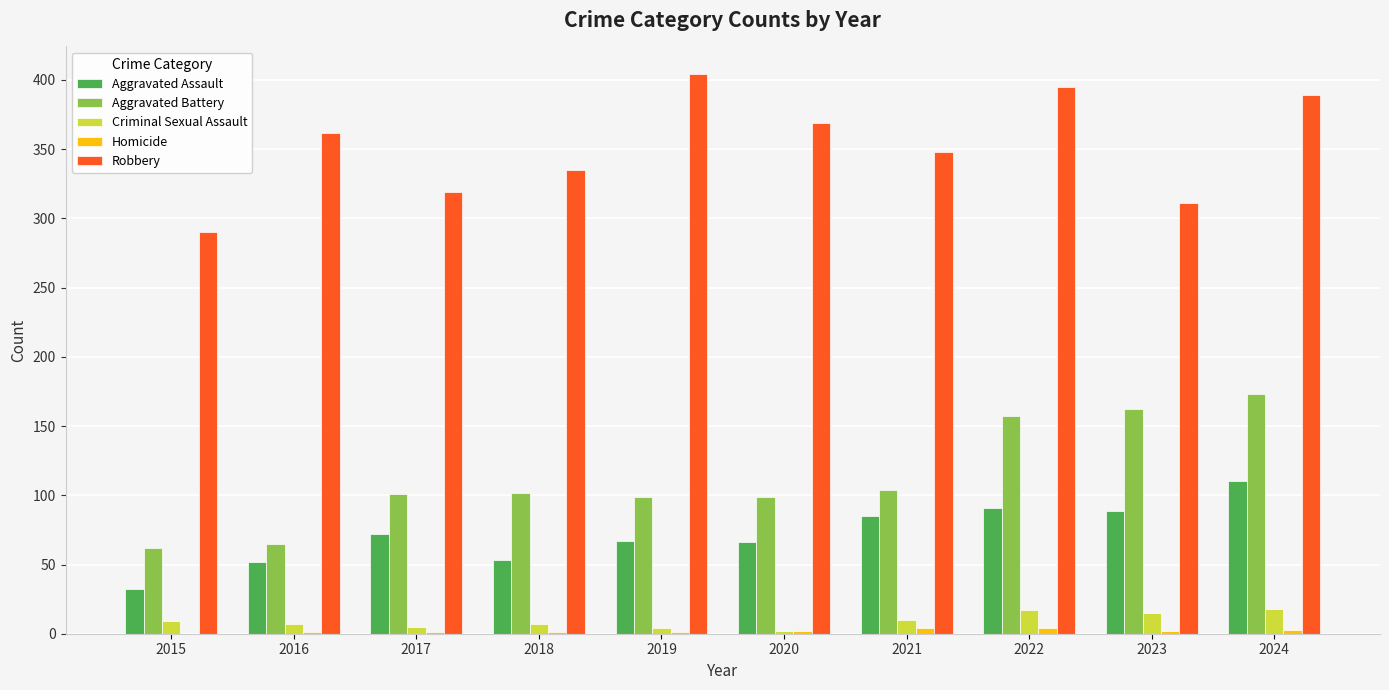

How many distinct data groups are displayed?

5